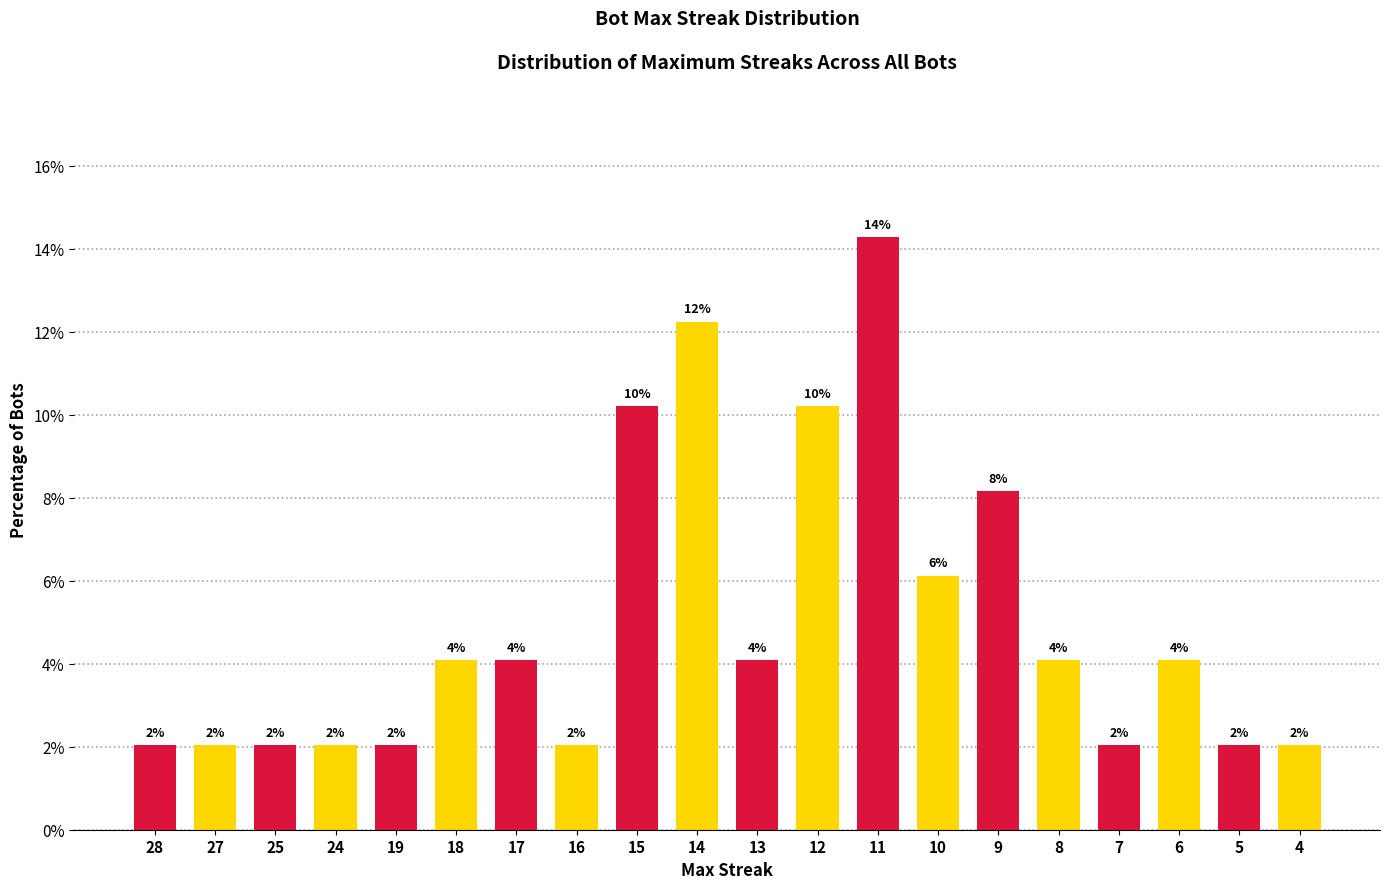

How many bars are there in total?

20